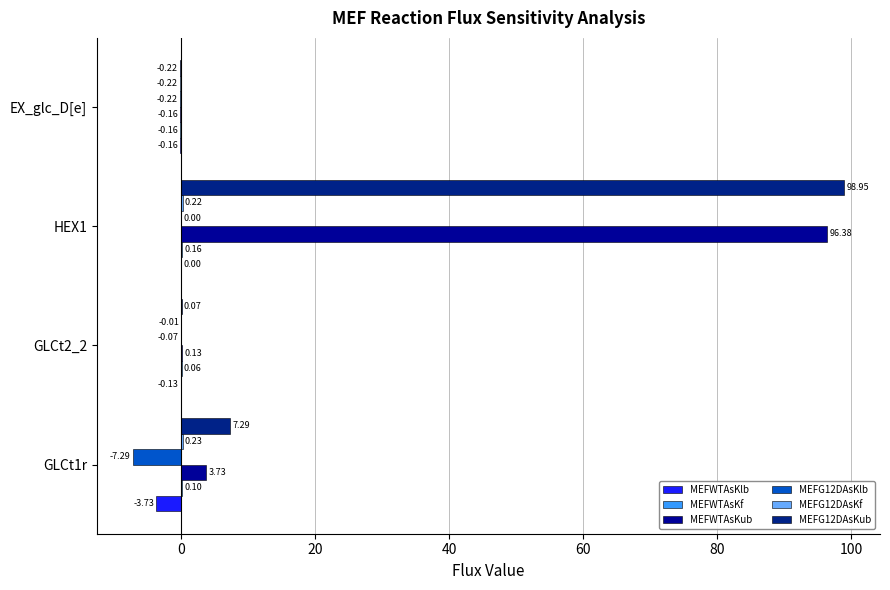

Count the number of categories in the chart.

4